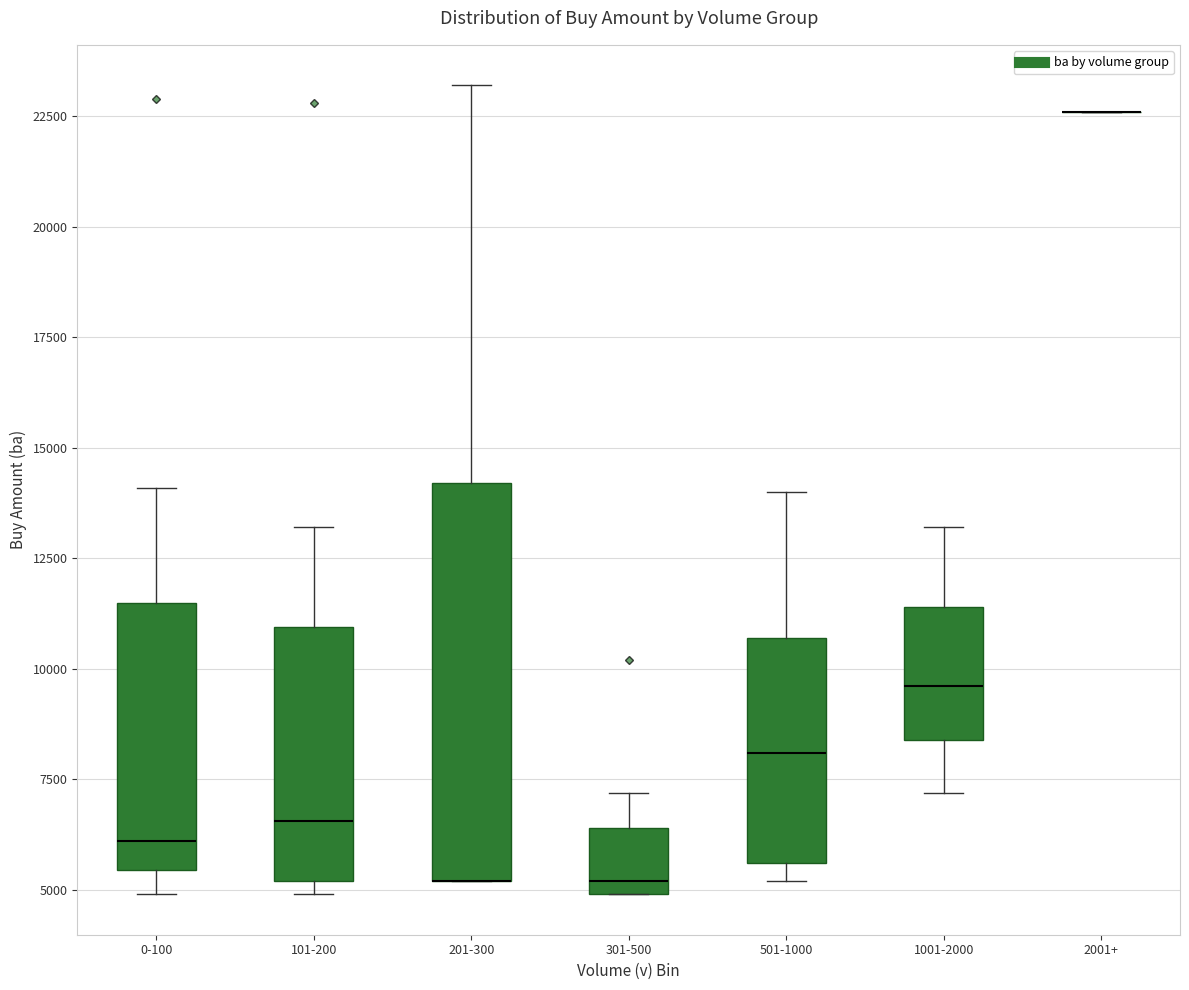

Where does the upper whisker of the box for 201-300 end on the y-axis? The values are not printed on the chart, so give them approximately, as read against the axis.

23000